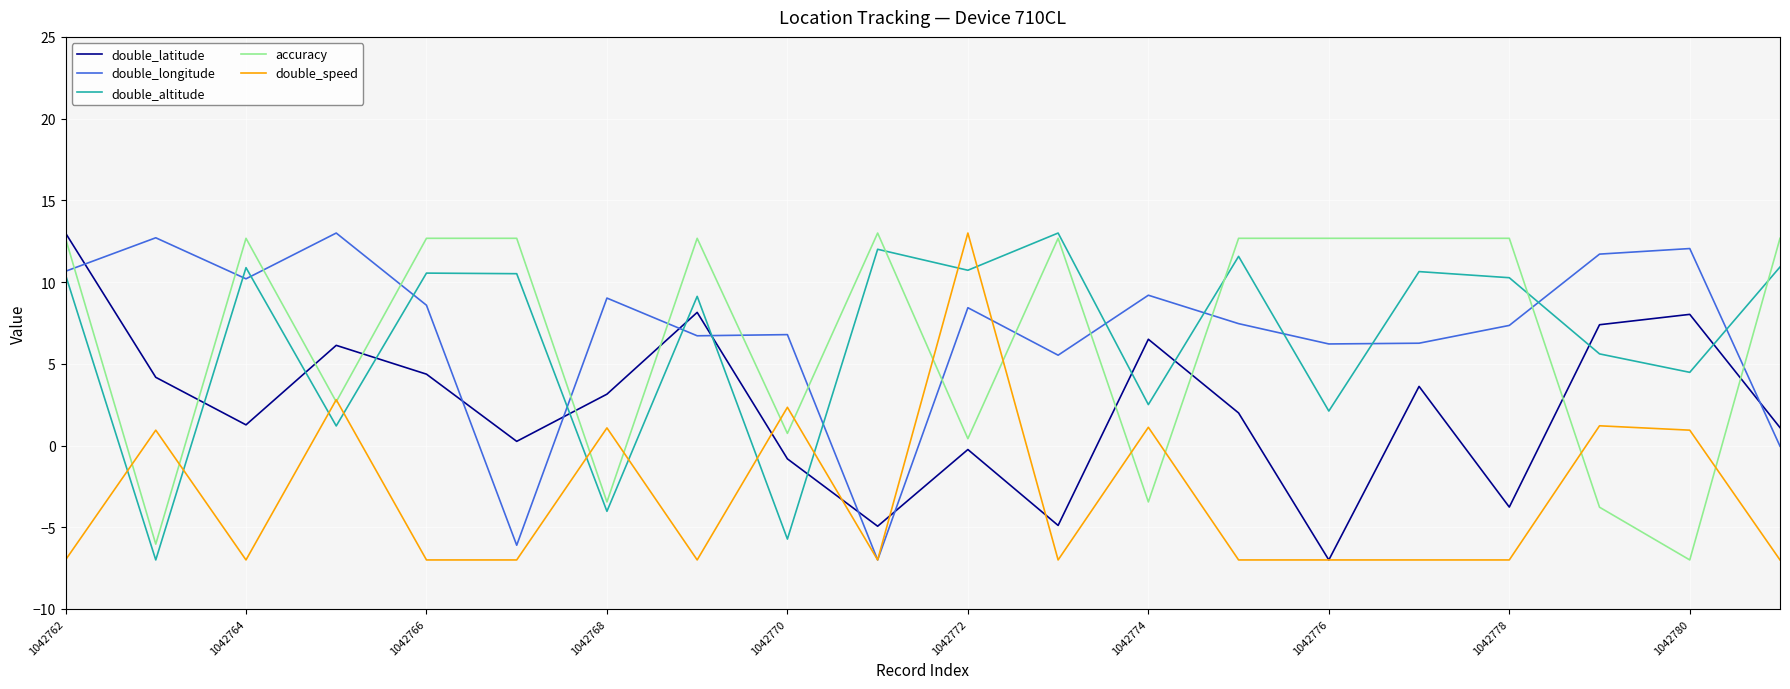

True or false: double_latitude and double_longitude cross at least once.

True